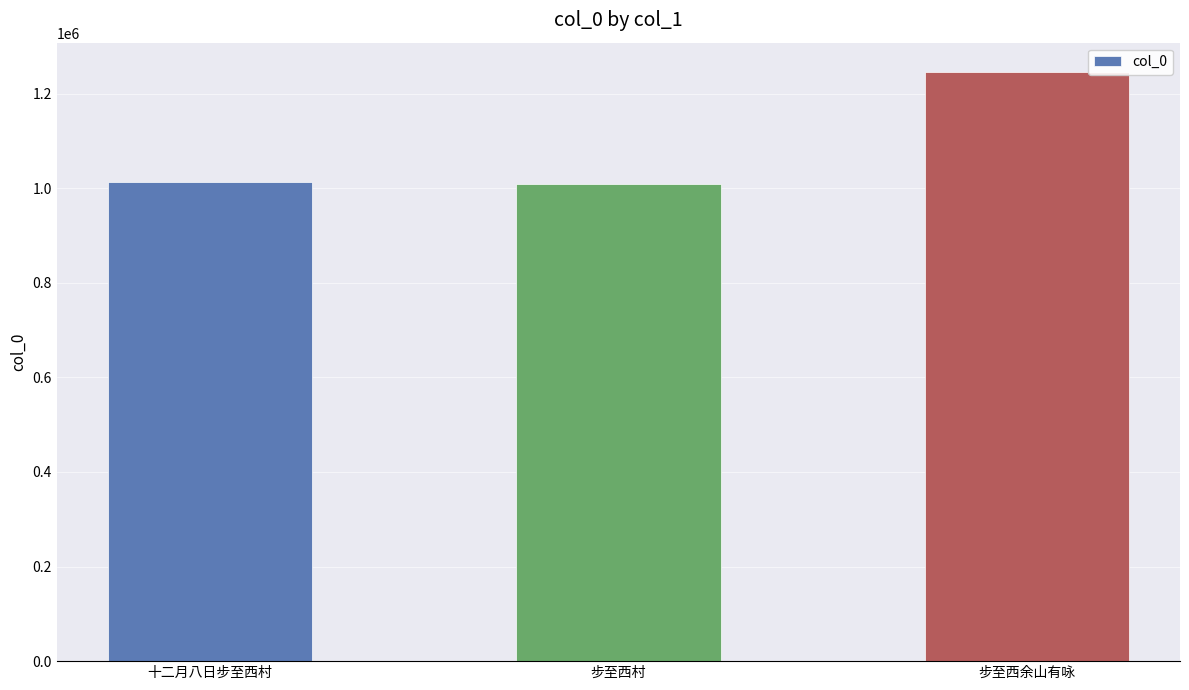

What is the greatest value displayed?

1245545